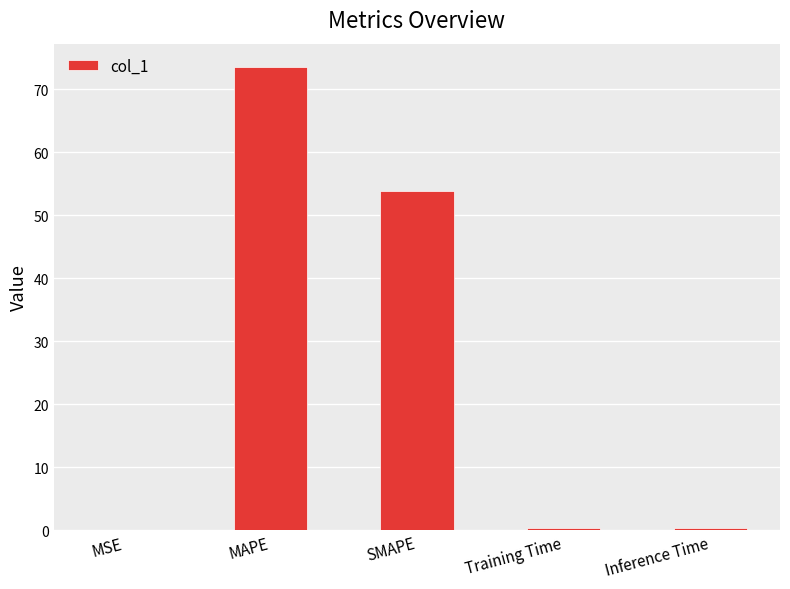

The value at MAPE is 124.8. True or false?

False